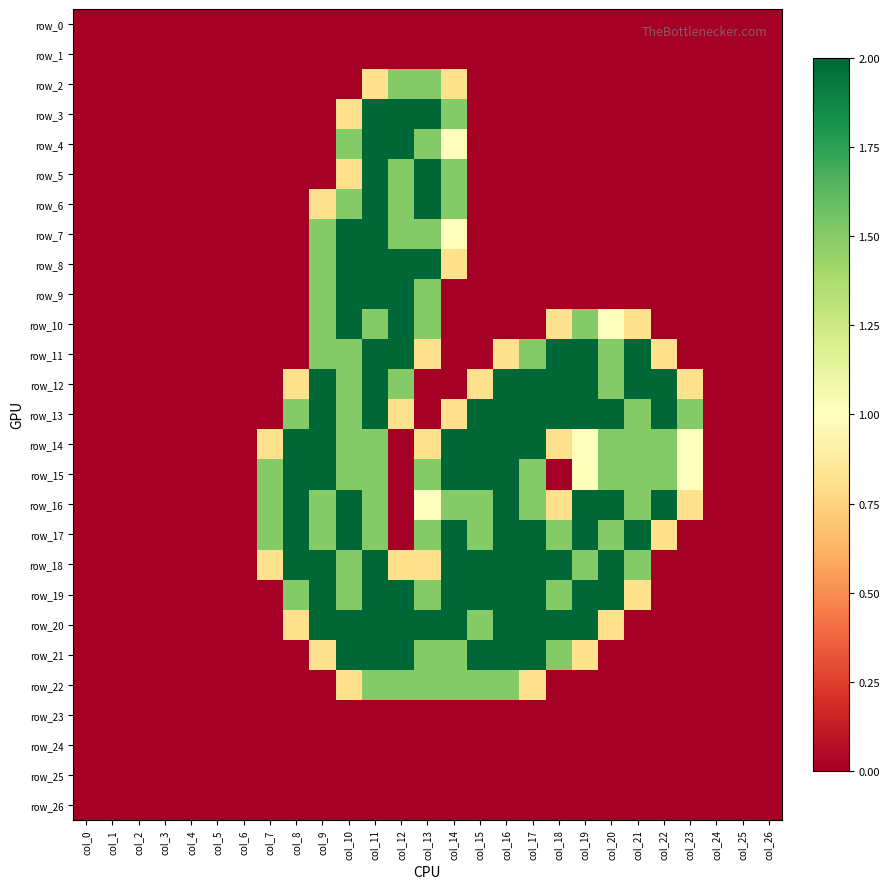

What is the difference between the row_2 values at col_2 and col_13?

1.5